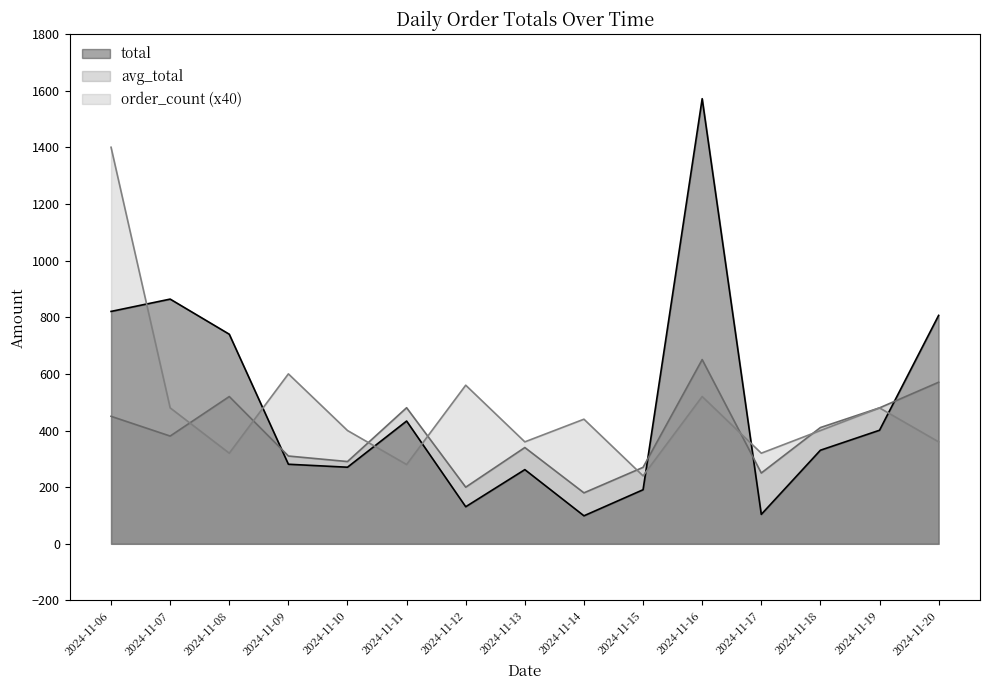

Is it true that order_count equals 440.0 at 2024-11-14?

True